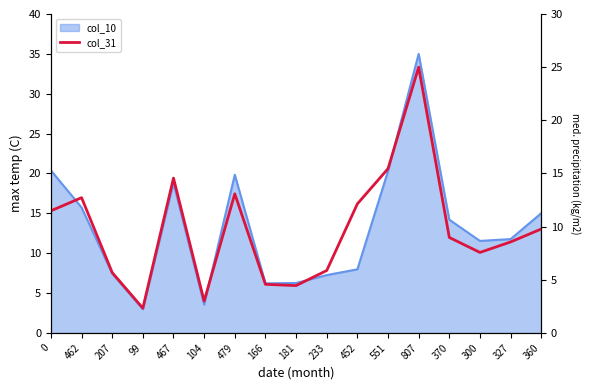

What is the label of the 6th point from the left?

104